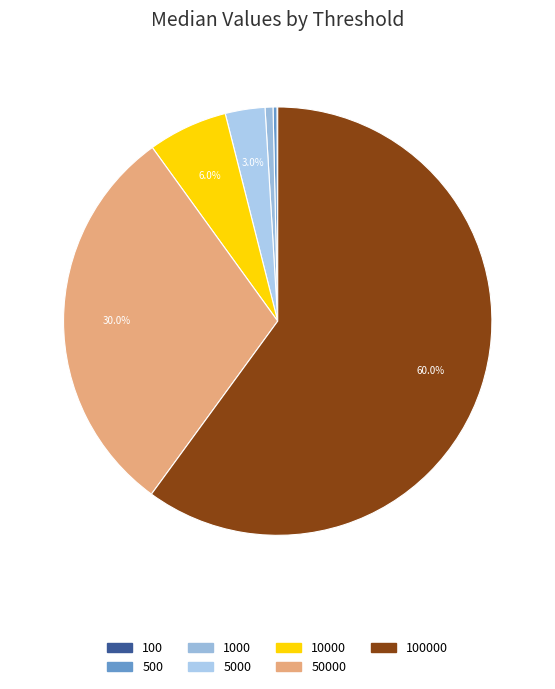

Rank the categories by value from highest to lowest.

100000, 50000, 10000, 5000, 1000, 500, 100